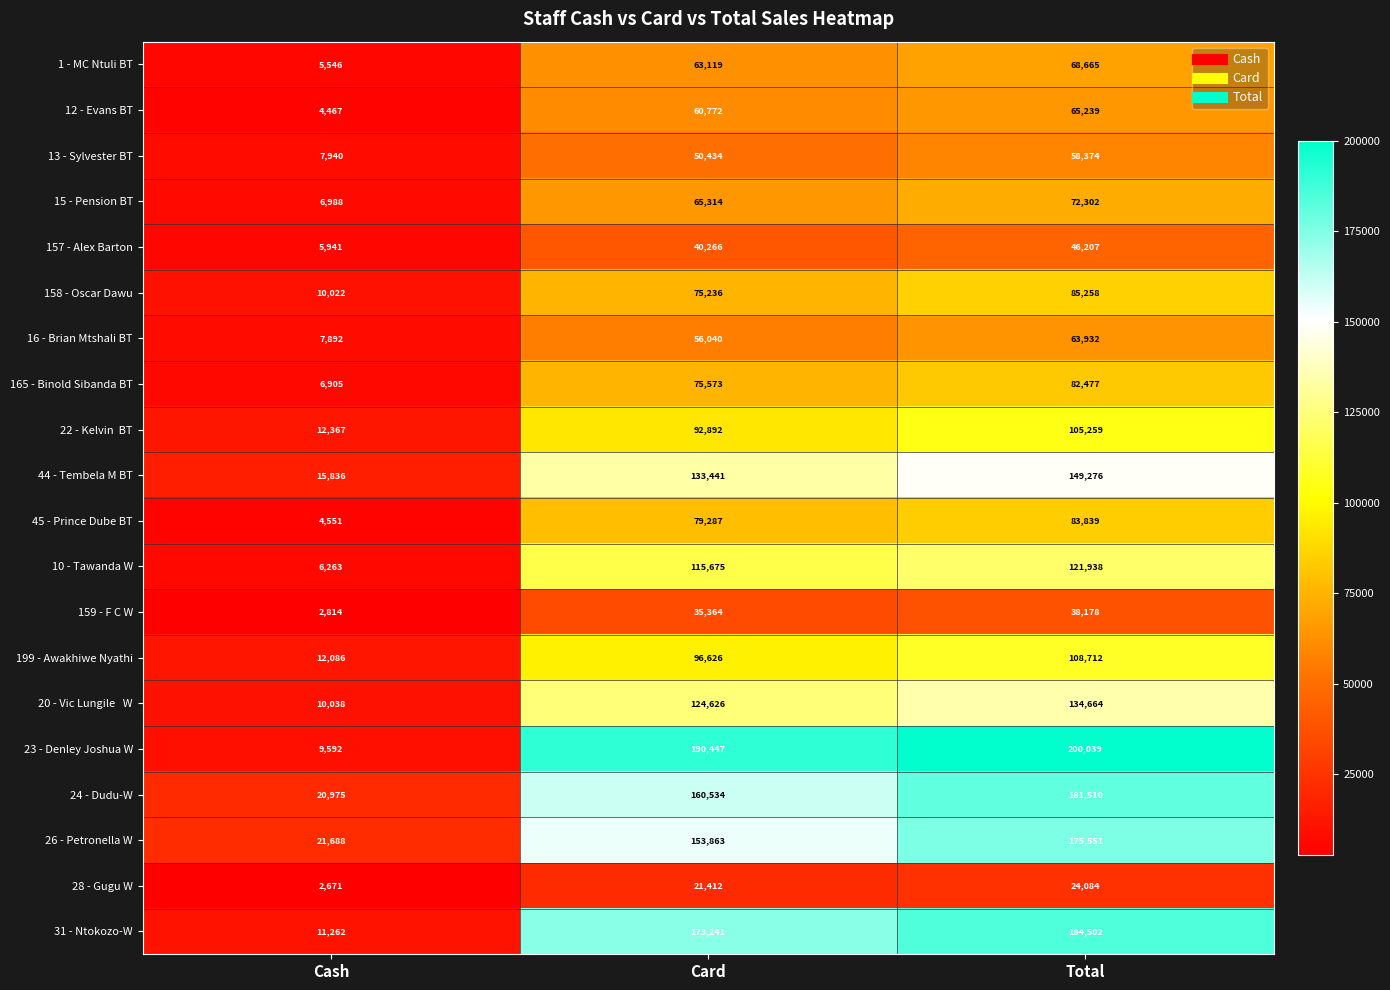

How many values in the 158 - Oscar Dawu series are below 75236?

1